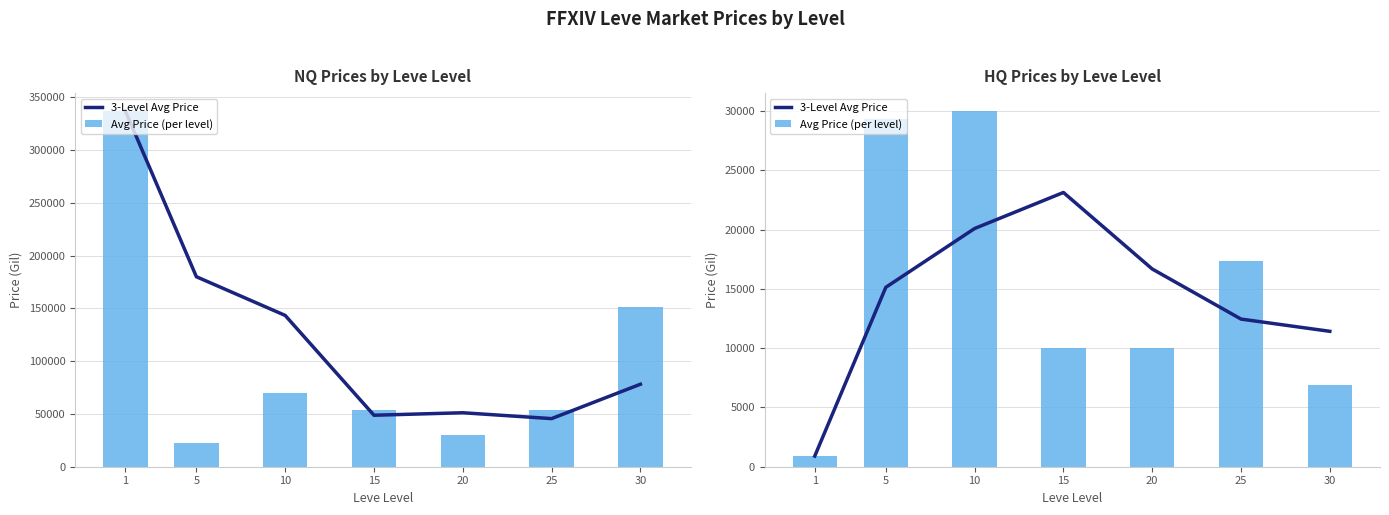

What is the average value of the 3-Level Avg Price series?

14252.9